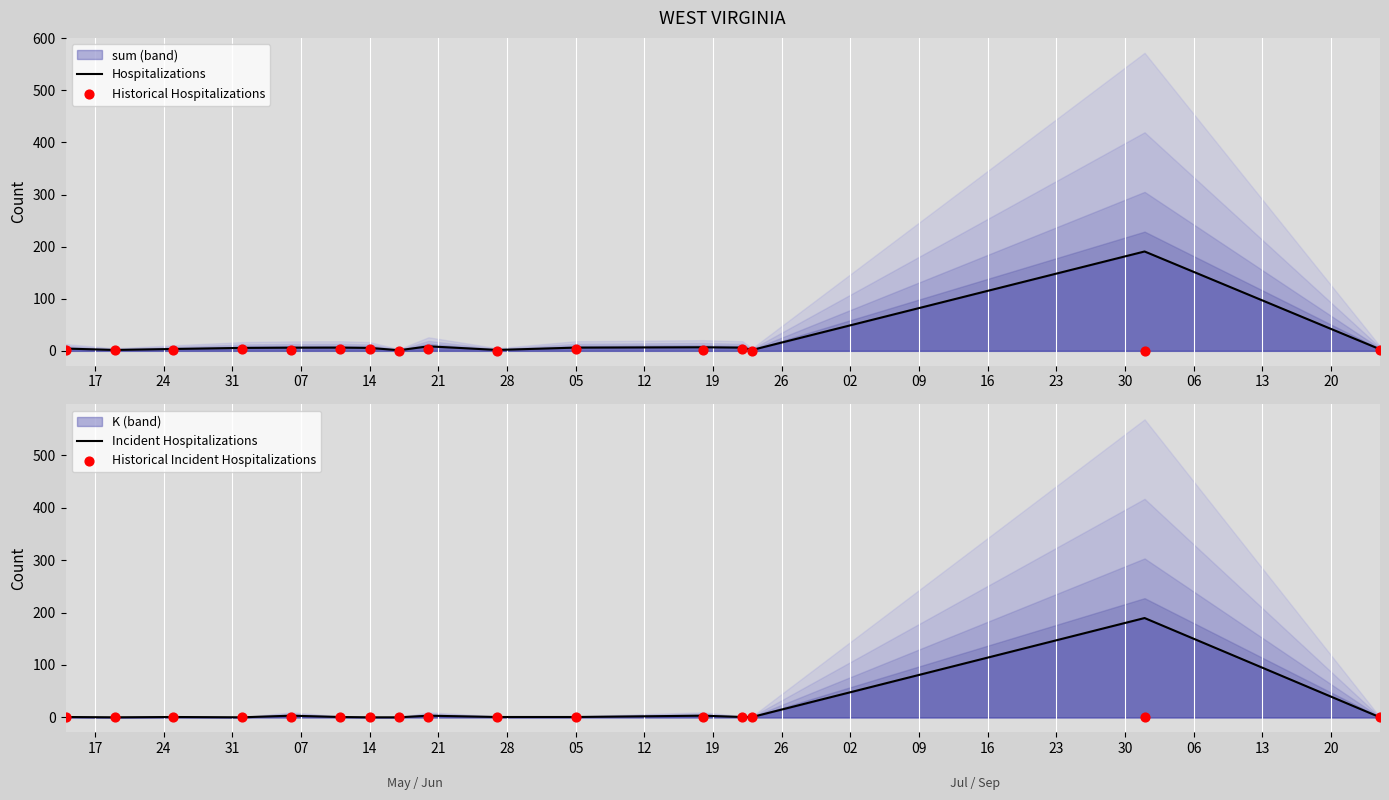

Which series has the largest total across all categories?

Hospitalizations